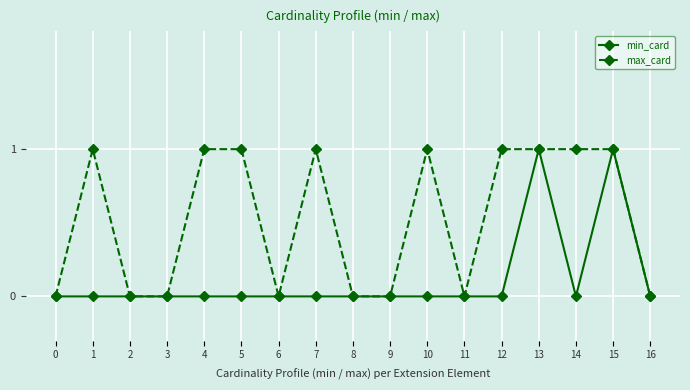

What is the sum of all min_card values?

2